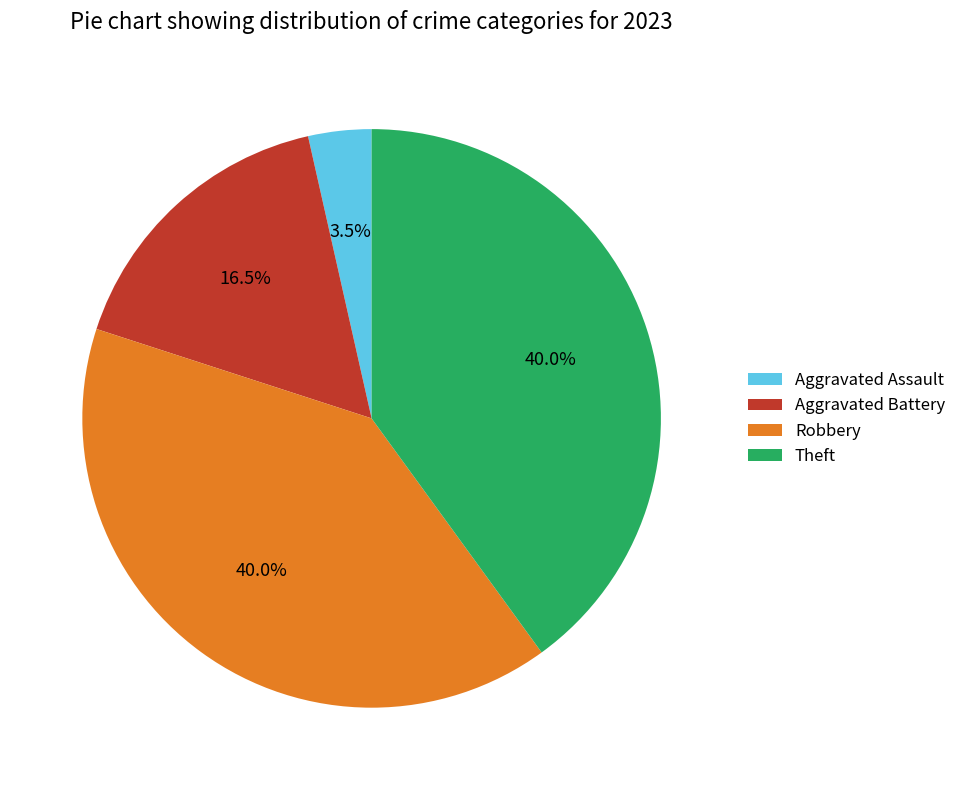

Is it true that Robbery is 40% of the pie?

True